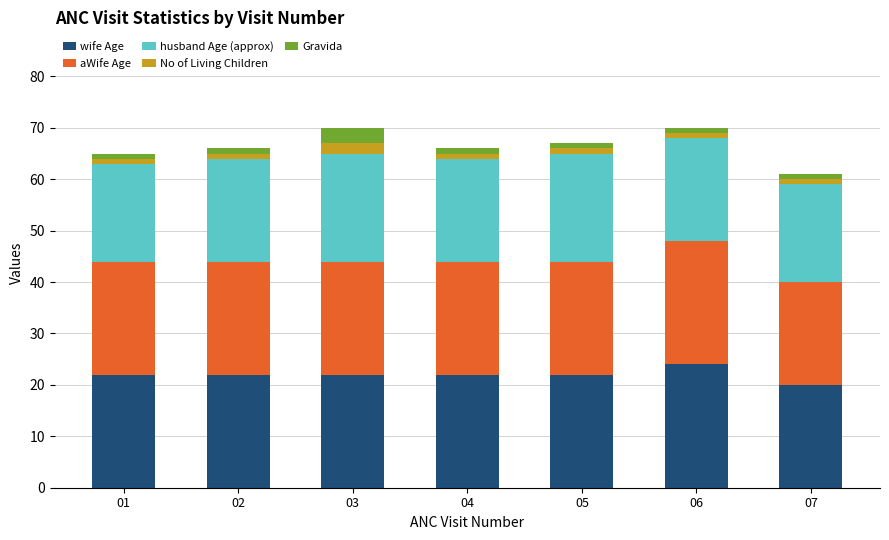

Which category has the highest value in the wife Age series?

06